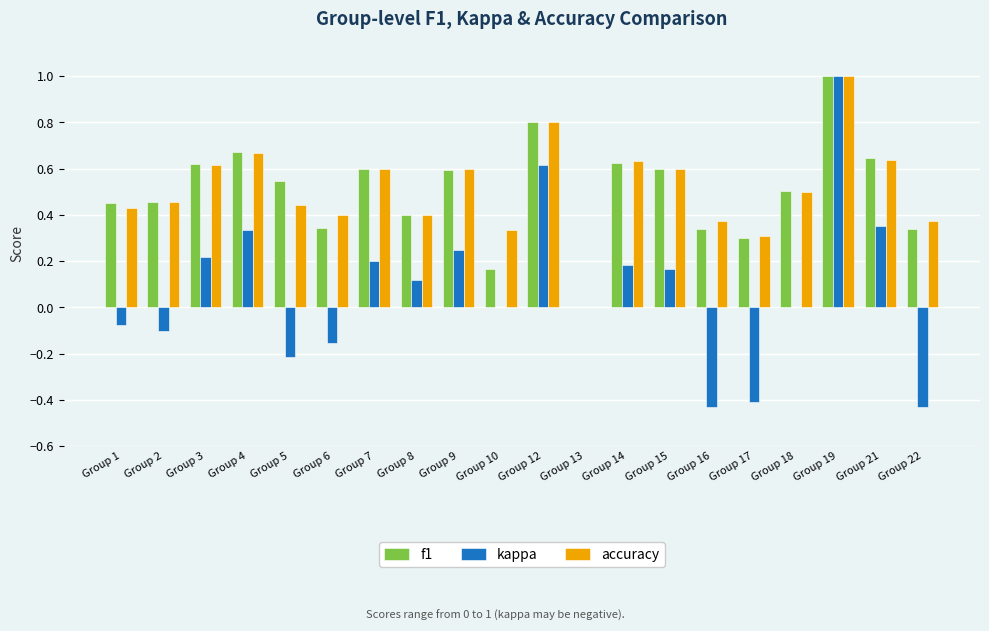

What is the maximum value shown in the chart?

1.0